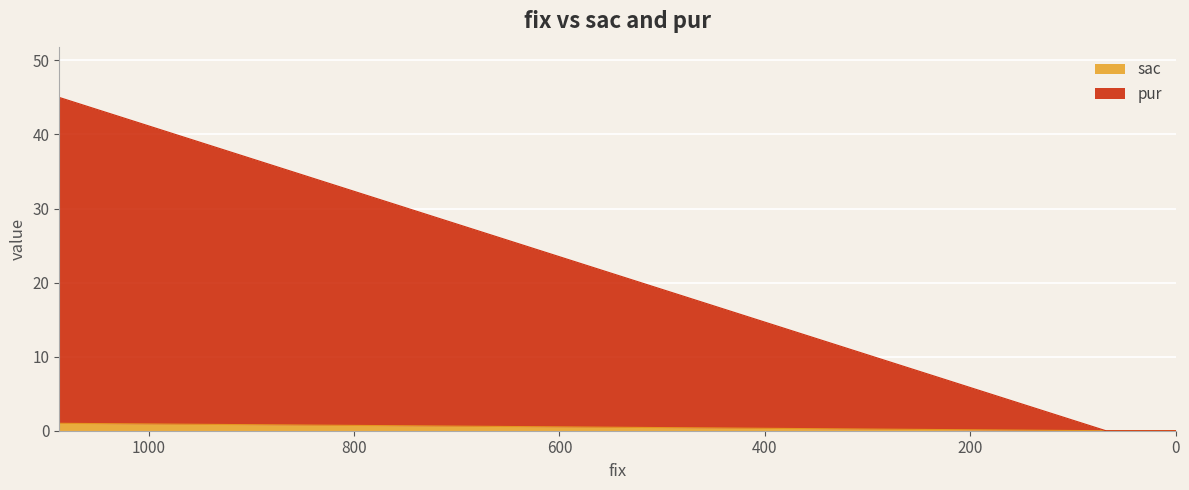

What are all the series names shown in the legend?

sac, pur